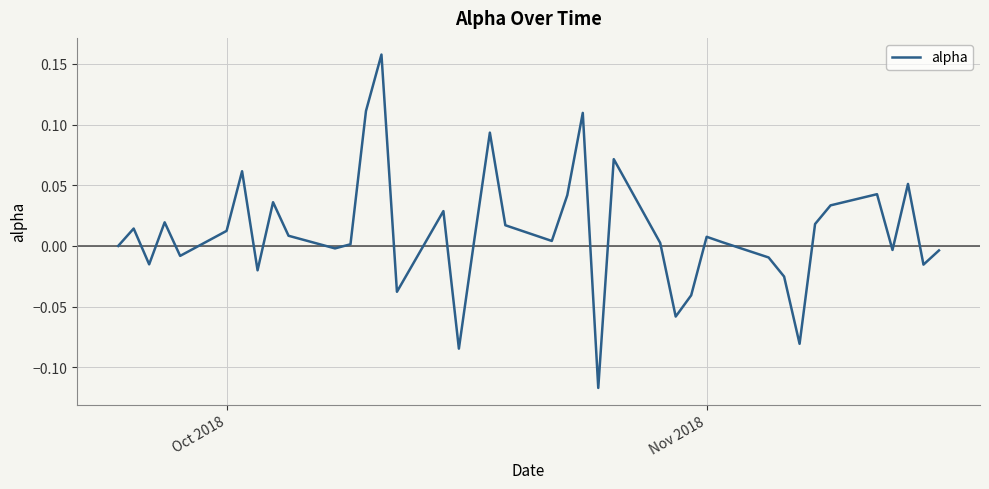

What is the difference between the maximum and minimum values?

0.3